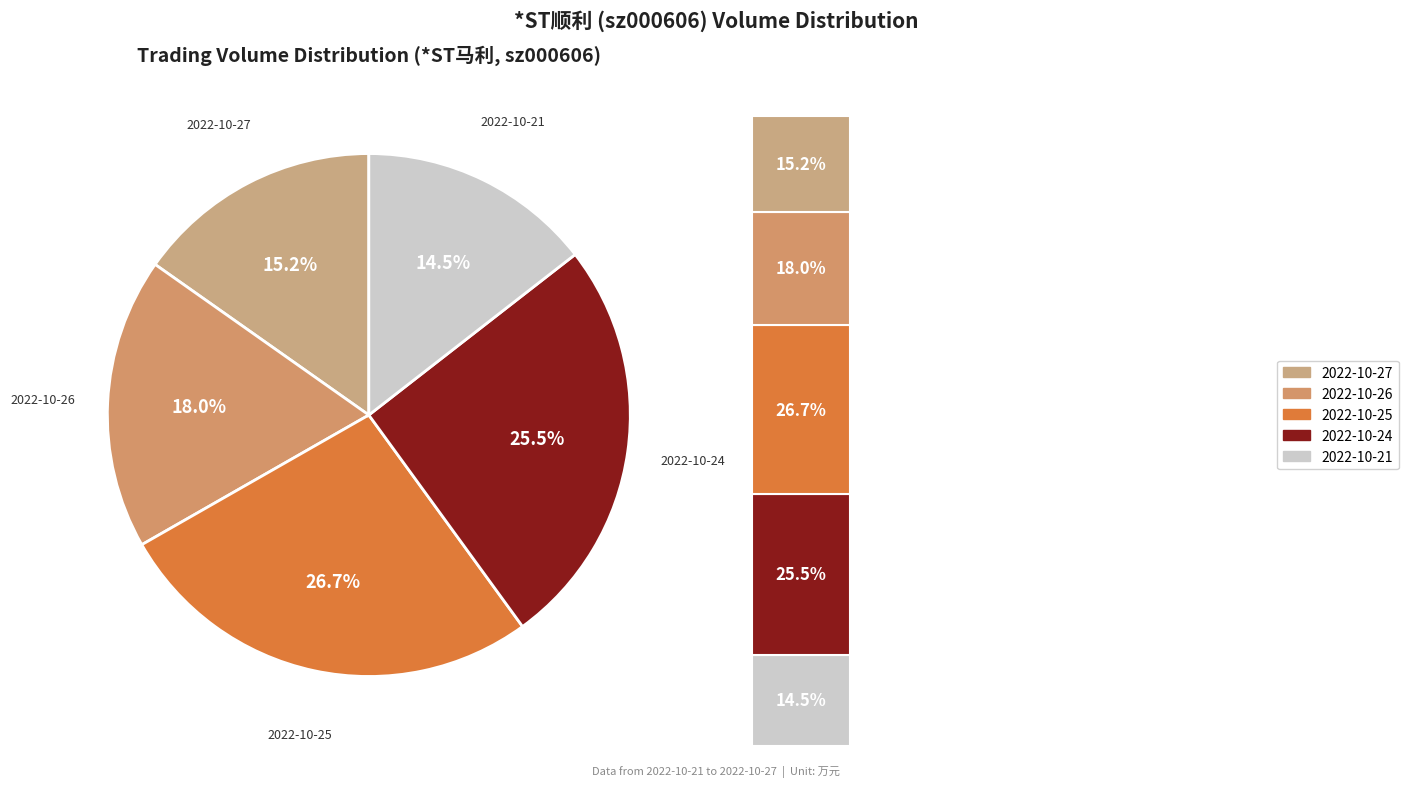

Rank the categories by value from lowest to highest.

2022-10-21, 2022-10-27, 2022-10-26, 2022-10-24, 2022-10-25